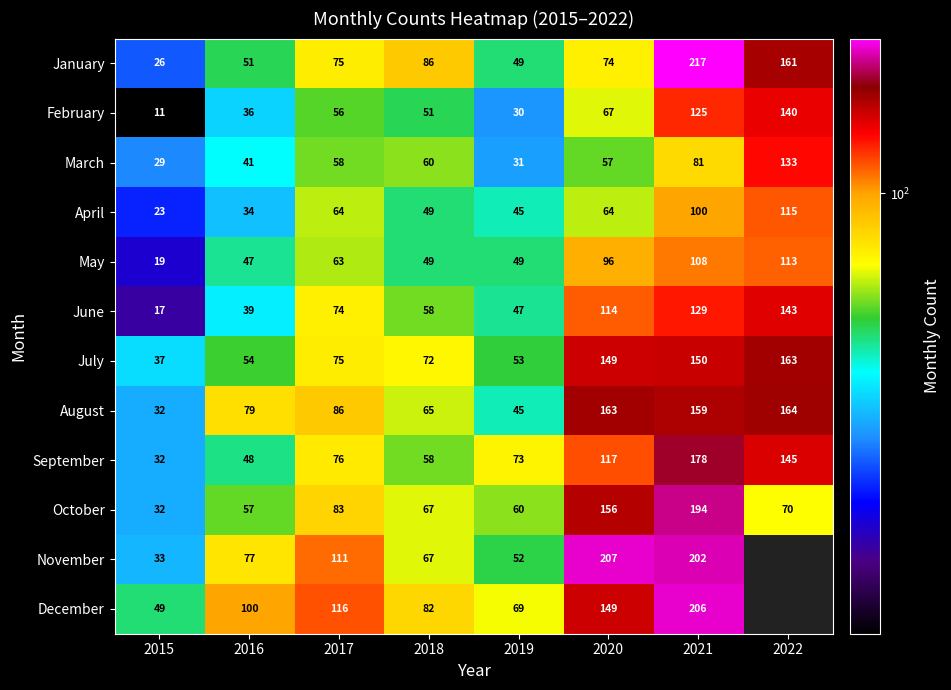

Rank the categories by February value from highest to lowest.

2022, 2021, 2020, 2017, 2018, 2016, 2019, 2015